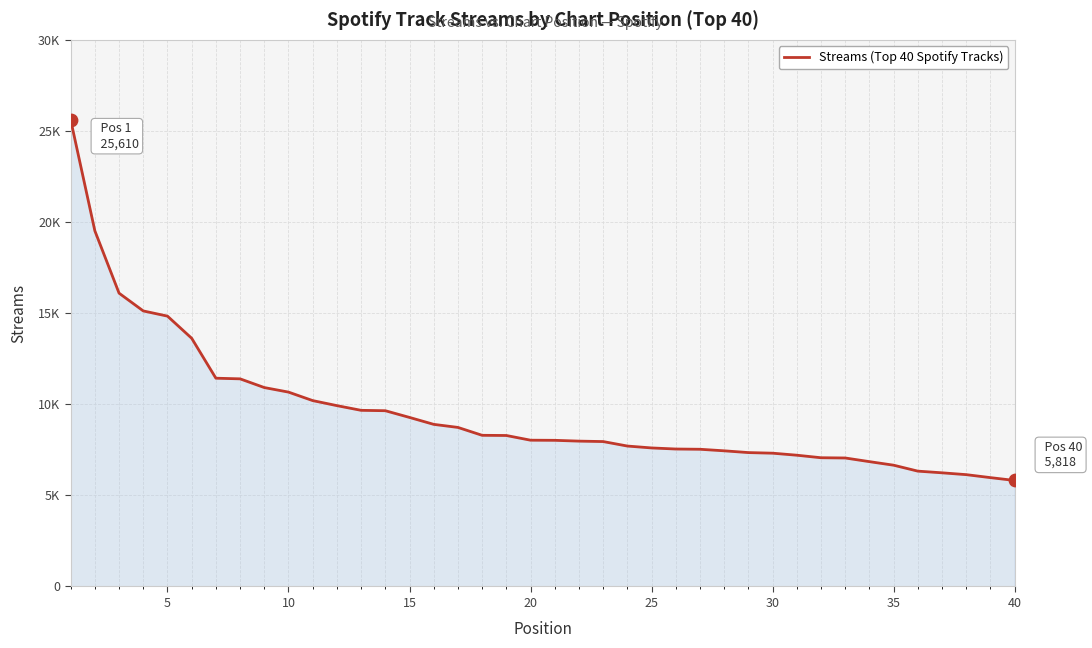

Does the chart have visible grid lines?

Yes